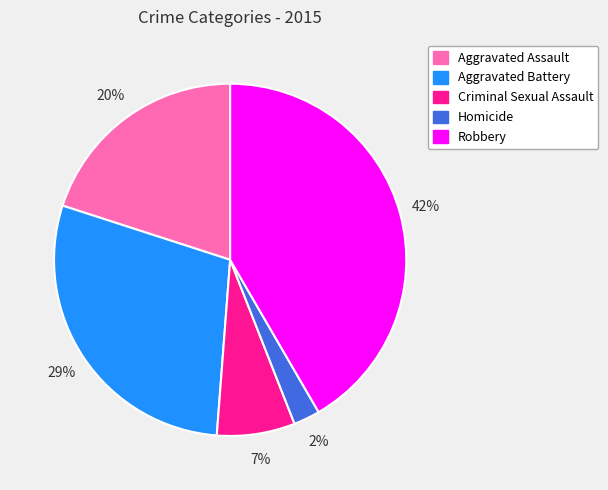

Combined, do Aggravated Assault and Robbery account for over 50%?

Yes